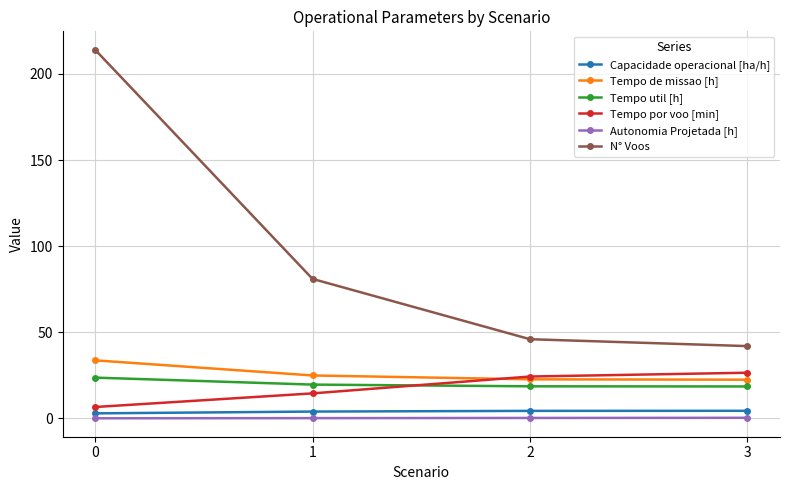

True or false: Tempo de missao [h] and Capacidade operacional [ha/h] cross at least once.

False